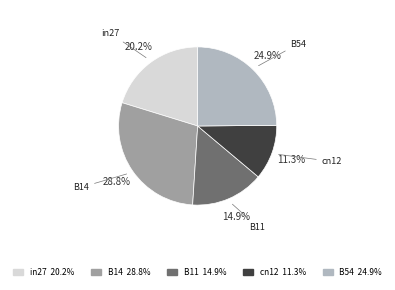

Does cn12 account for over 50% of the chart?

No